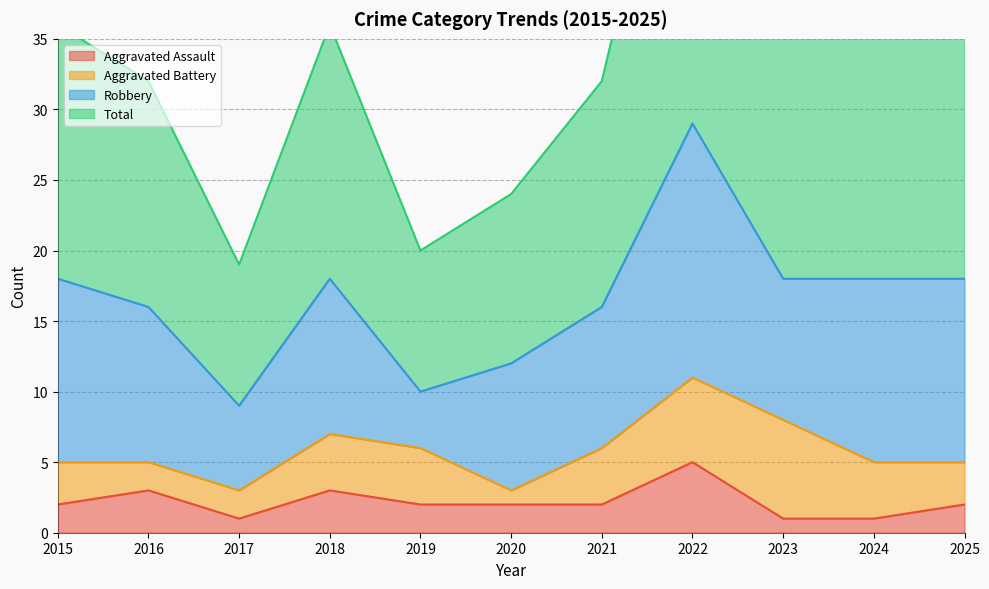

At which category does Aggravated Assault reach its first local peak?

2016